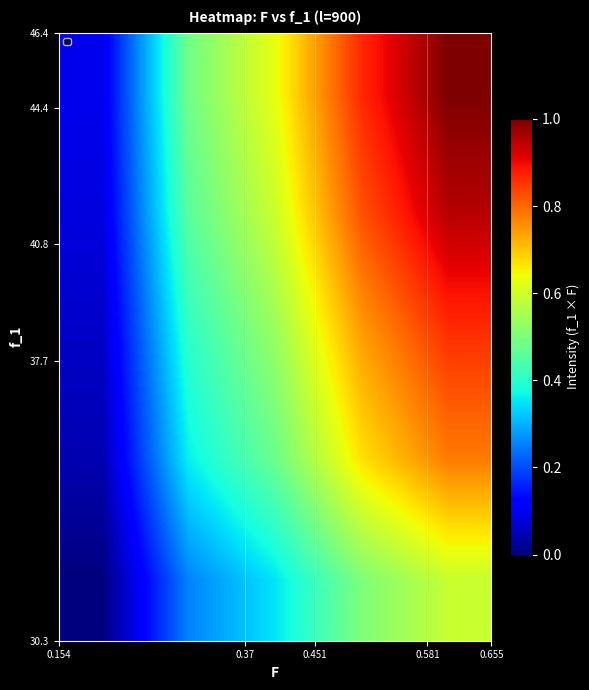

Count the number of data series in this chart.

5